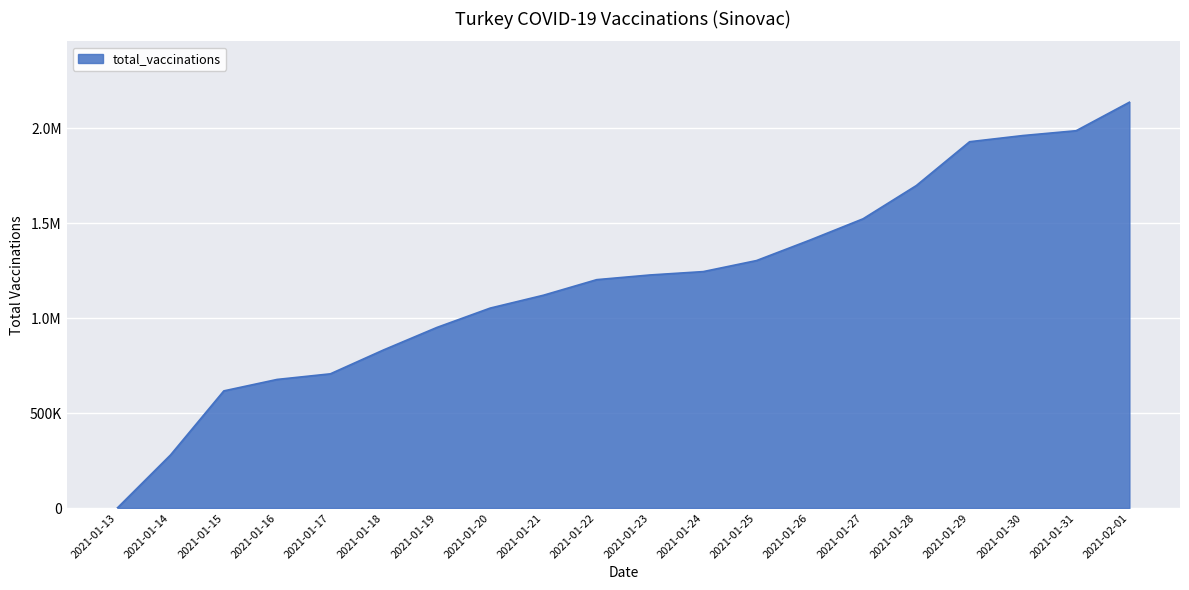

Rank the categories by value from lowest to highest.

2021-01-13, 2021-01-14, 2021-01-15, 2021-01-16, 2021-01-17, 2021-01-18, 2021-01-19, 2021-01-20, 2021-01-21, 2021-01-22, 2021-01-23, 2021-01-24, 2021-01-25, 2021-01-26, 2021-01-27, 2021-01-28, 2021-01-29, 2021-01-30, 2021-01-31, 2021-02-01